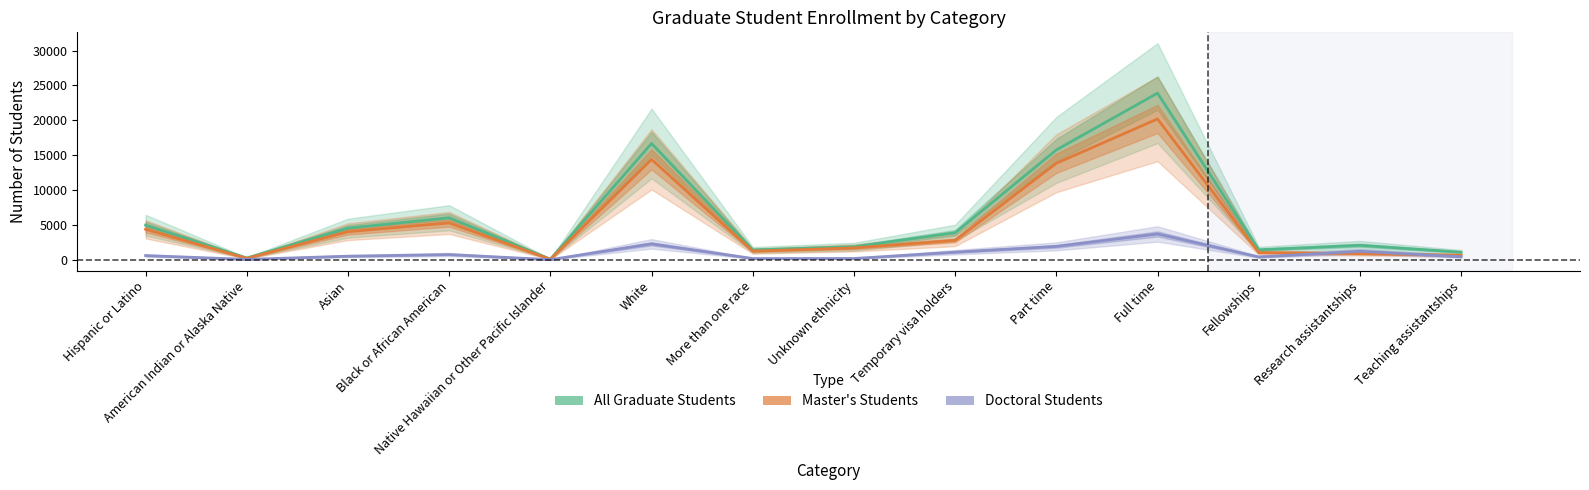

In All Graduate Students, how many points are lower than both neighbors (excluding endpoints)?

4